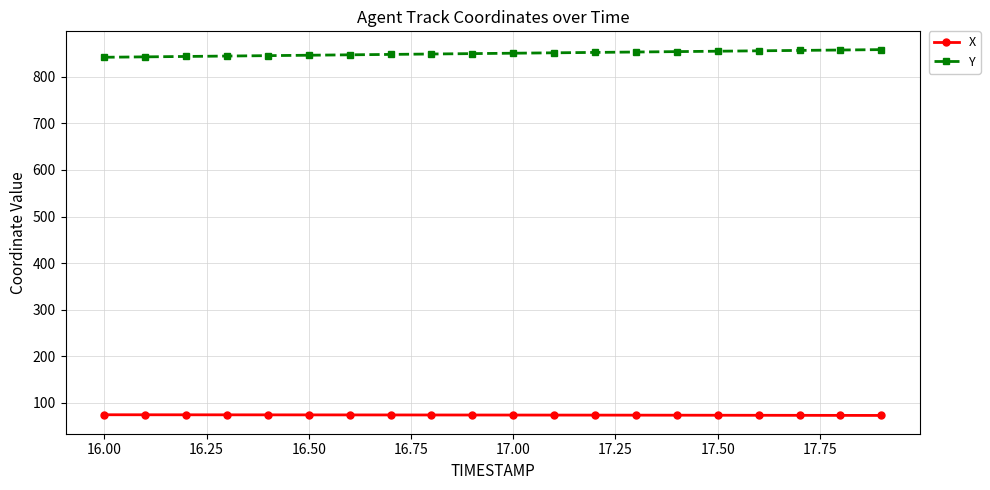

What is the lowest value of the X series?

72.9